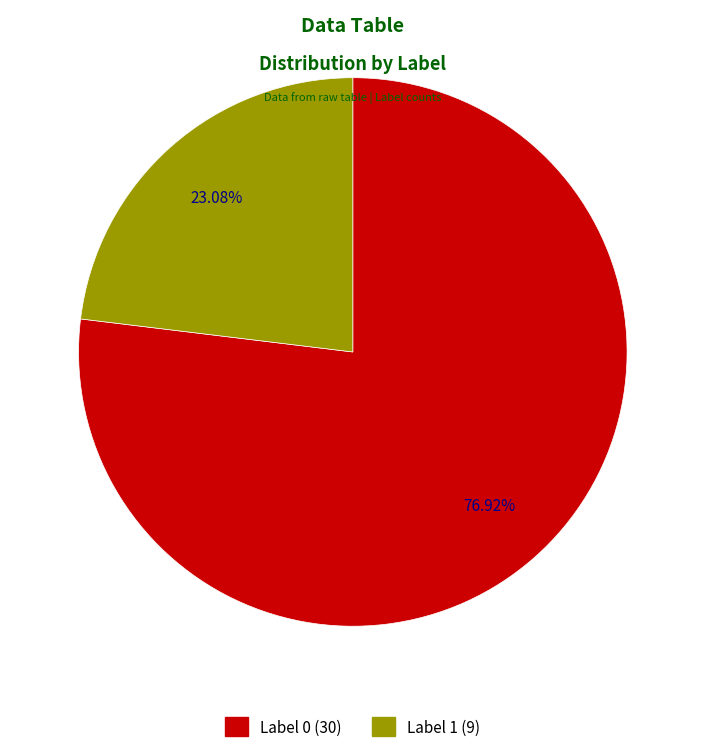

Is there any slice that represents more than half of the pie?

Yes